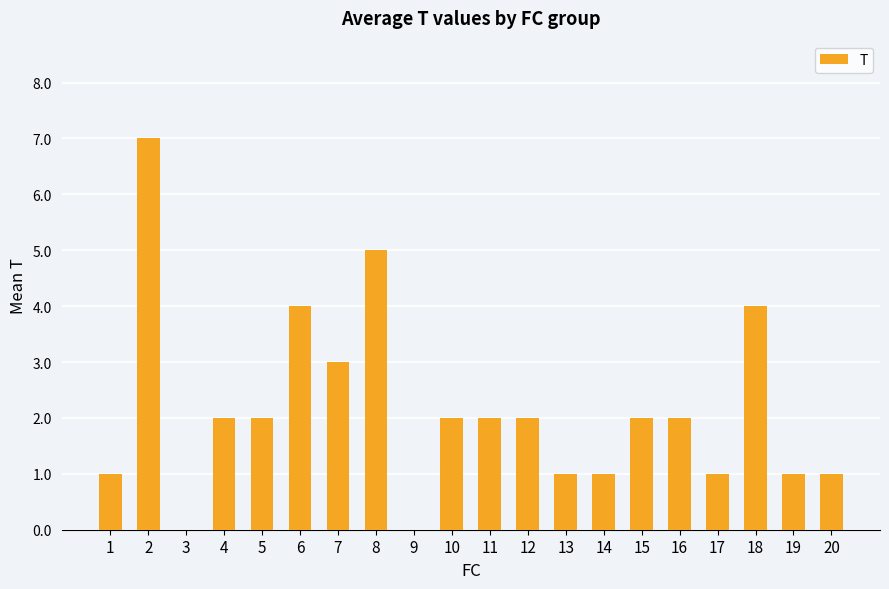

What is the maximum value shown in the chart?

7